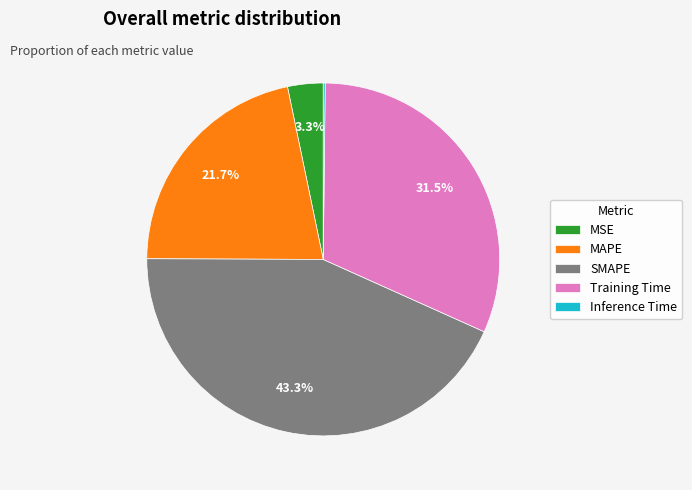

What portion of the pie excludes MSE?

96.7%